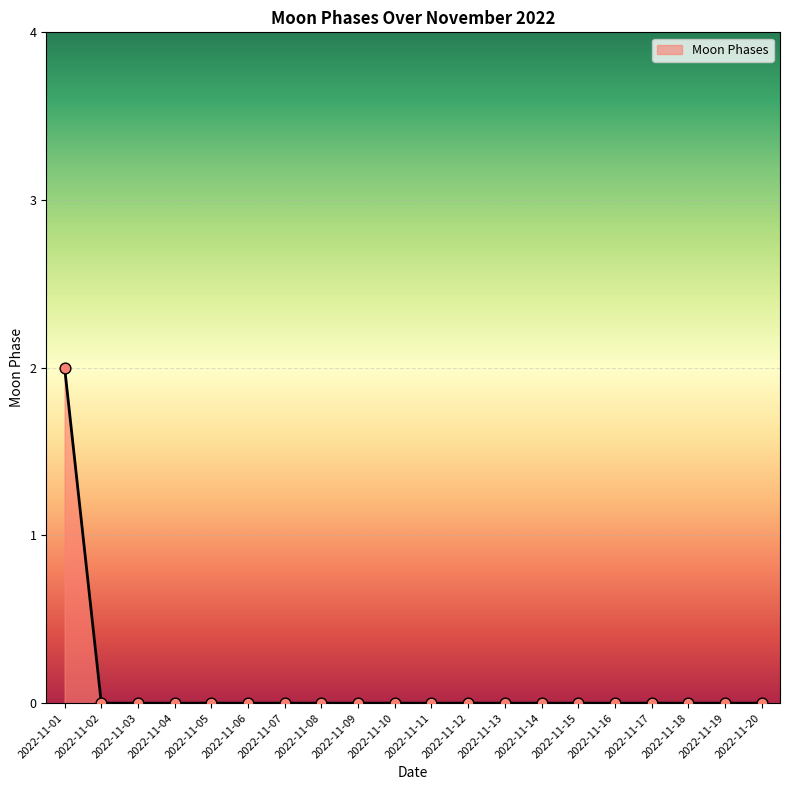

Which category has the highest value across all series?

2022-11-01